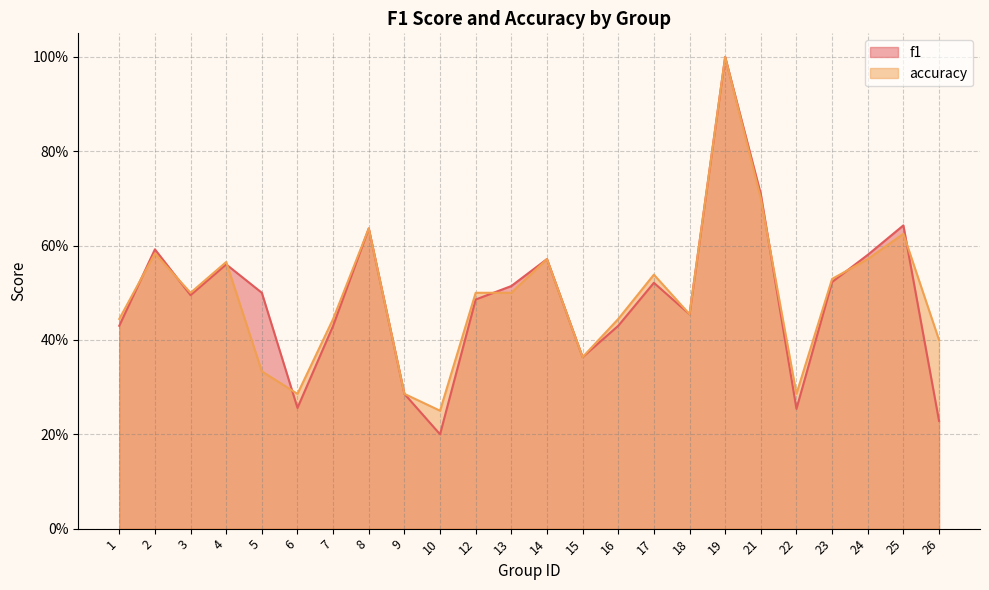

At 1, list the series in order from largest to smallest.

accuracy, f1